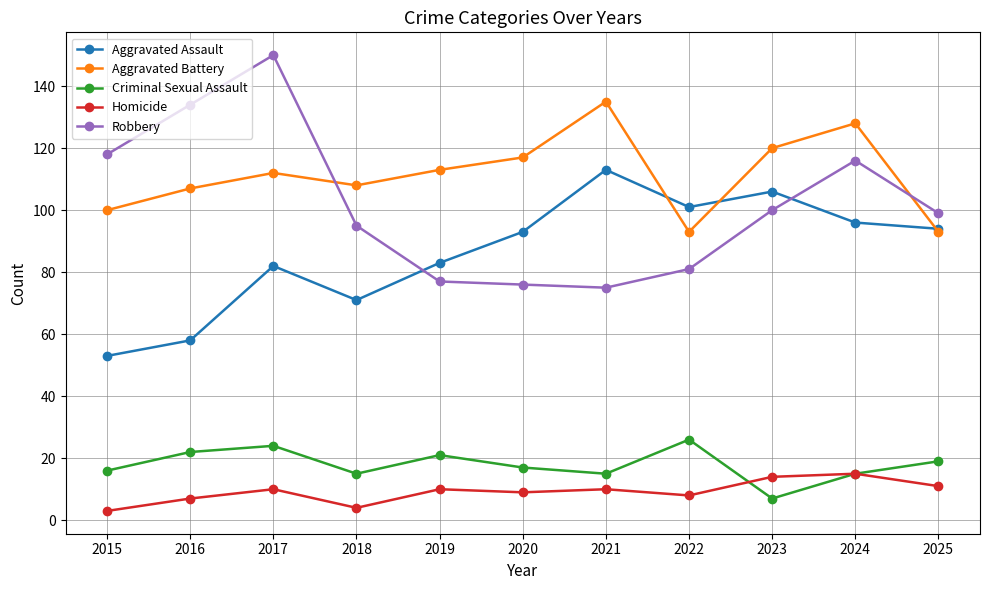

Which series has the widest spread of values?

Robbery